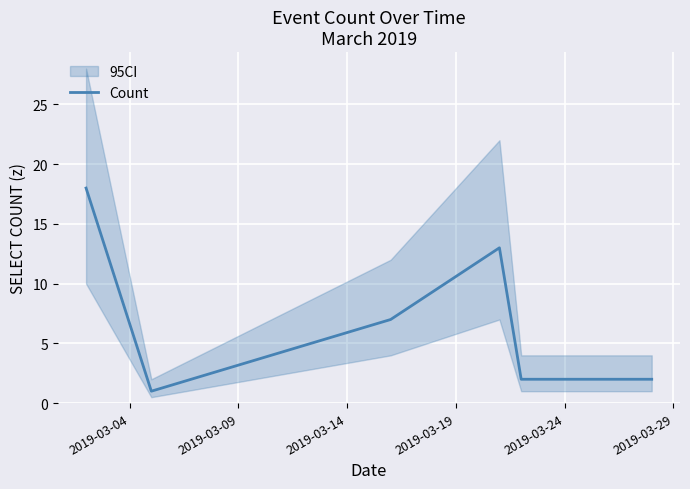

What is the minimum value shown in the chart?

1